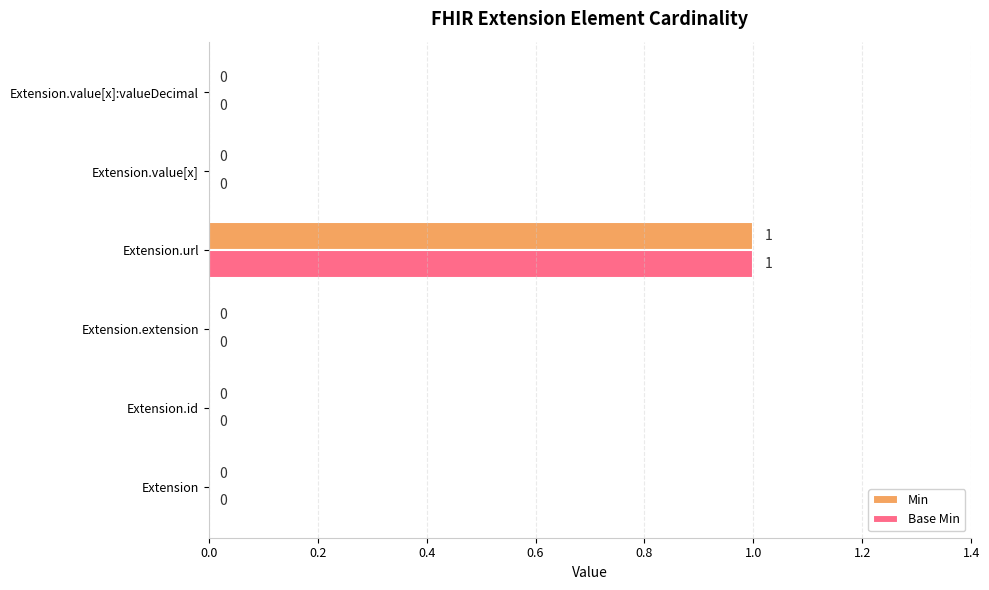

How many values in the Min series exceed 0?

1